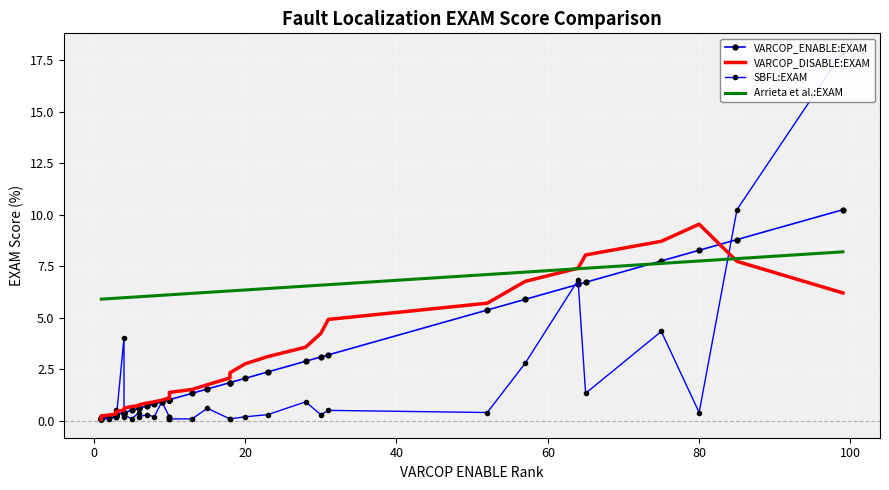

How many data points in VARCOP_ENABLE:EXAM are less than 1?

18